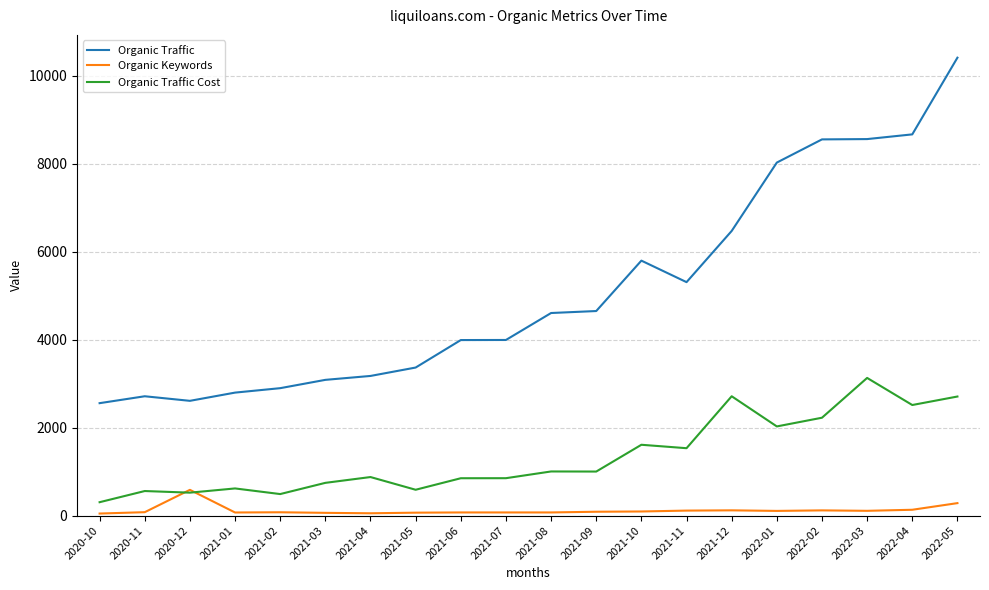

What are all the series names shown in the legend?

Organic Traffic, Organic Keywords, Organic Traffic Cost